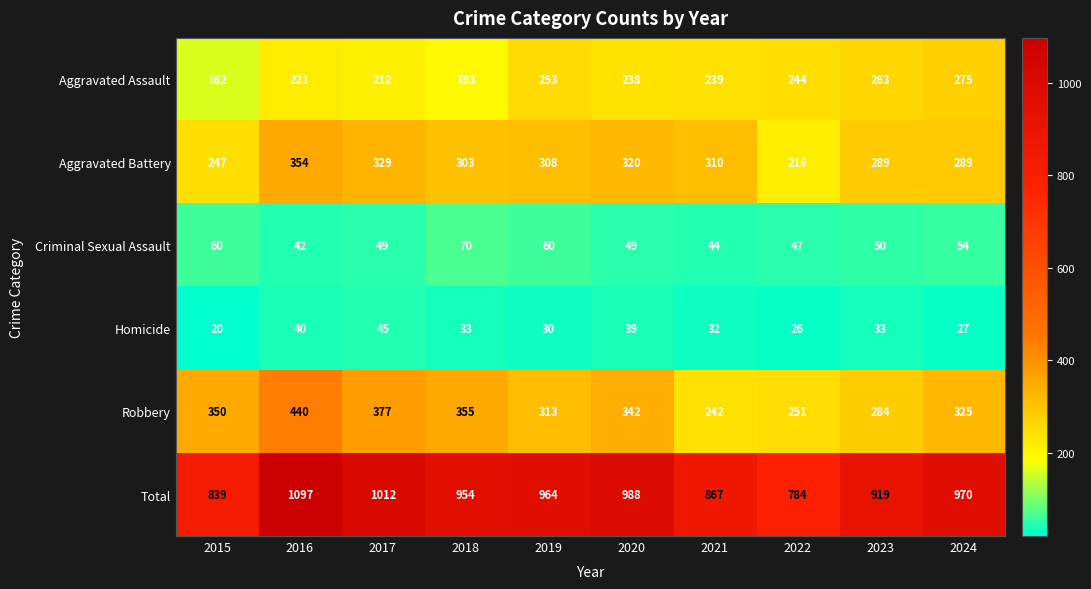

Where does the Homicide series first go above 33?

2016